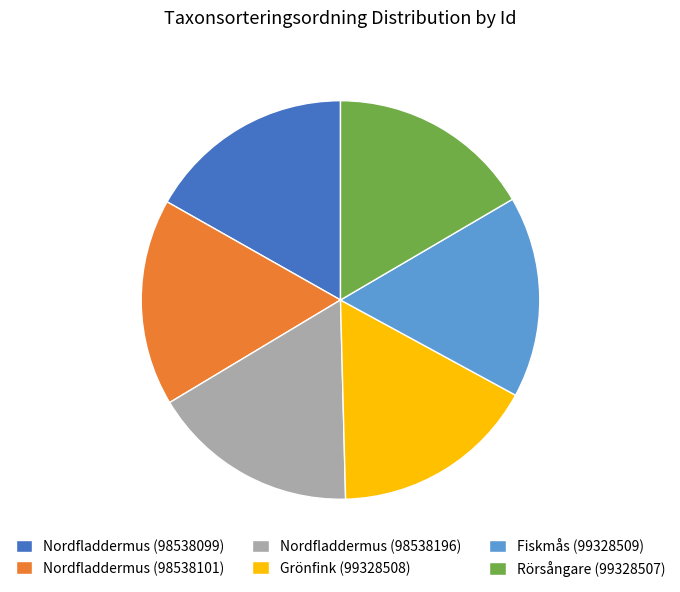

Approximately how many times larger is the value at Nordfladdermus (98538099) compared to Fiskmås (99328509)?

1.0